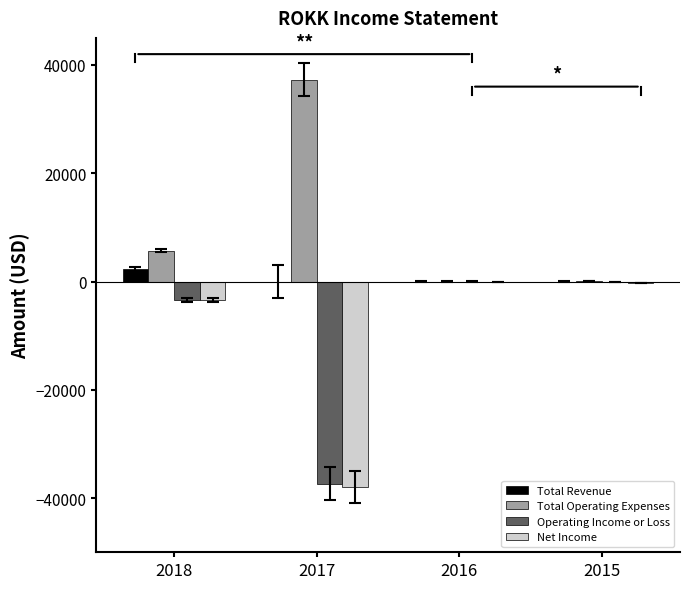

What is the difference between the Net Income values at 2017 and 2018?

34500